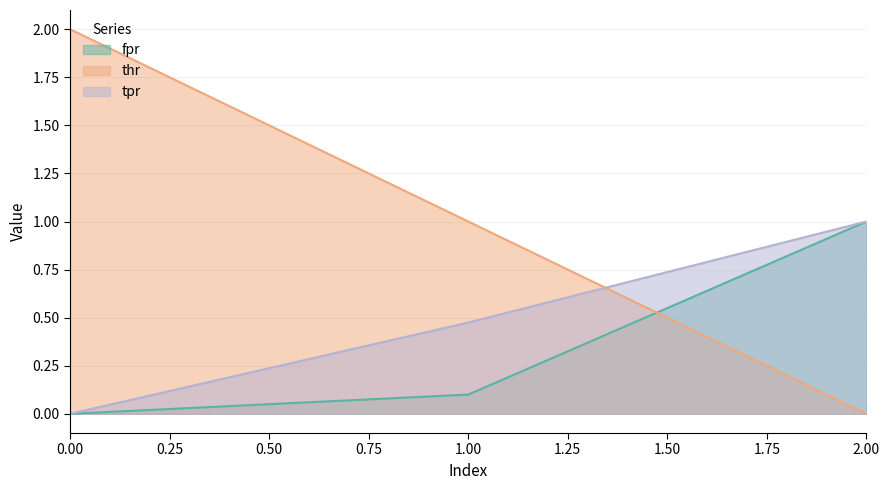

True or false: thr has a value of -1.4 at 2.00.

False